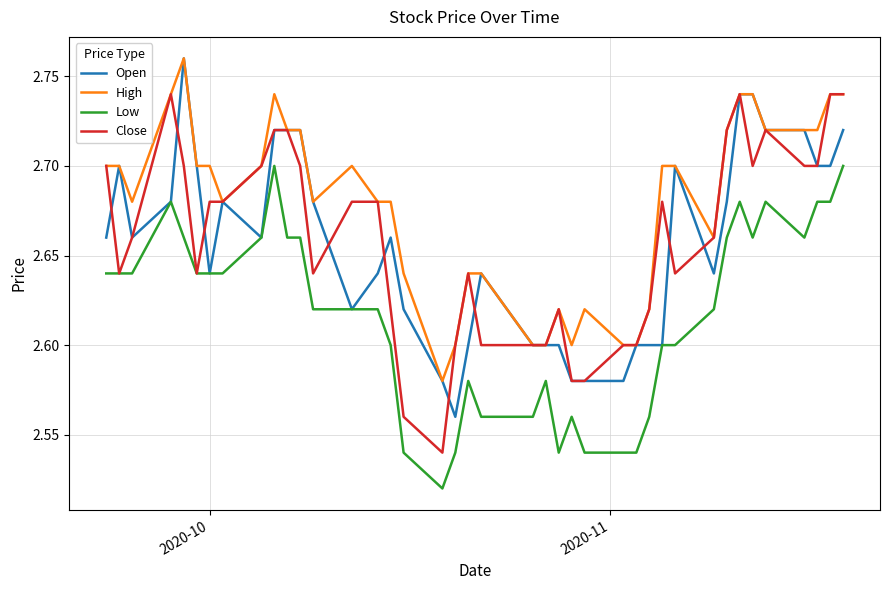

True or false: Low and High intersect in this chart.

False